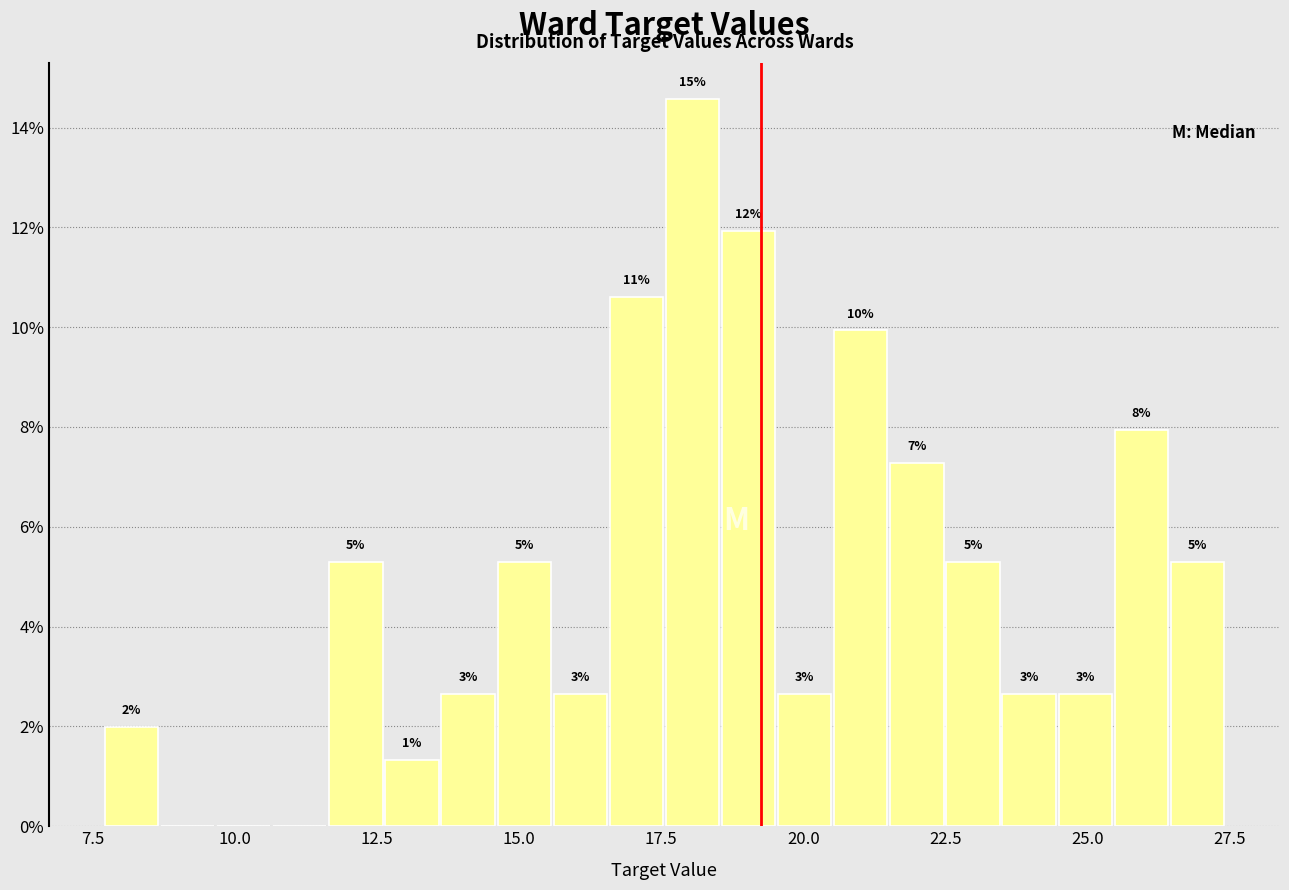

Read against the x-axis, roughly where is the centre of the tallest bar?

18.0